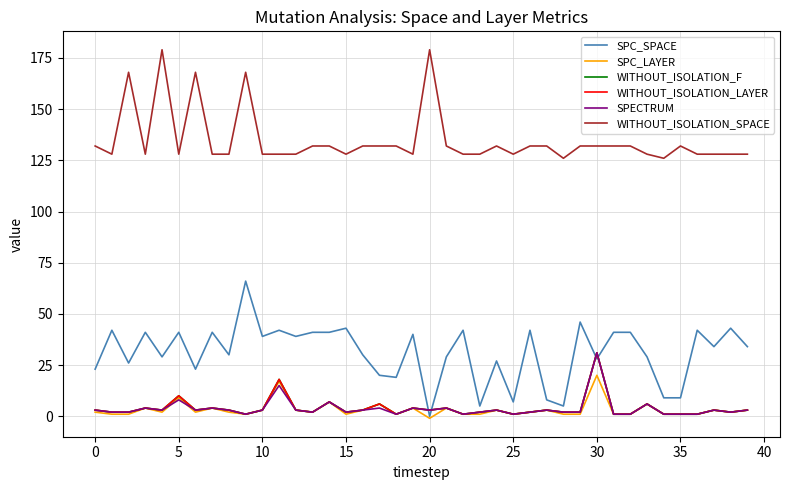

What is the difference between the maximum and minimum values in the WITHOUT_ISOLATION_F series?

30